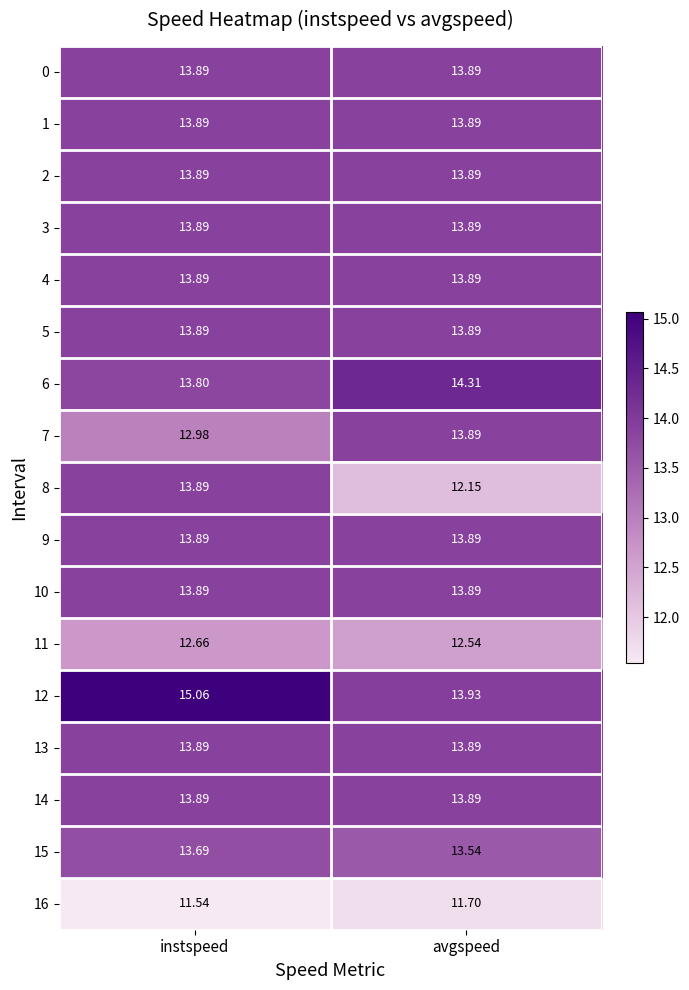

Where is 11 nearest to the value 12?

avgspeed